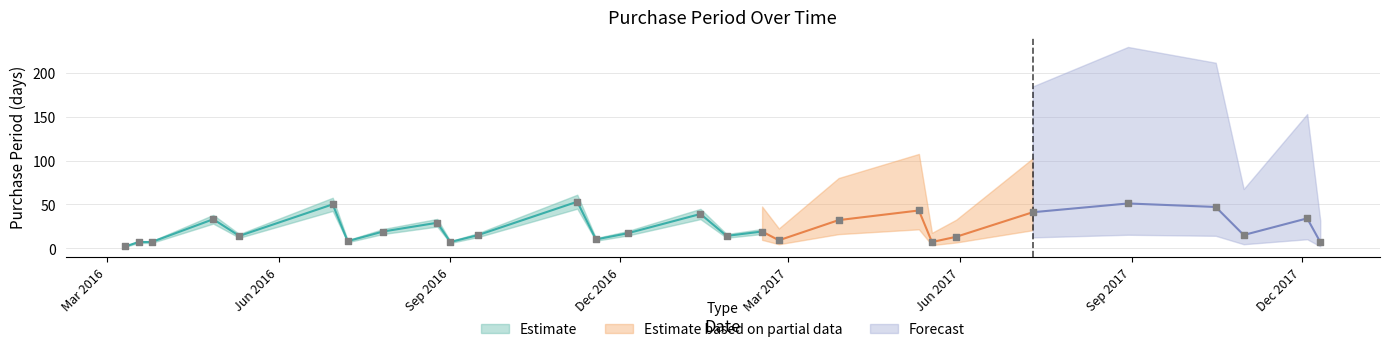

At which category is the sum across all series the highest?

2016-11-08